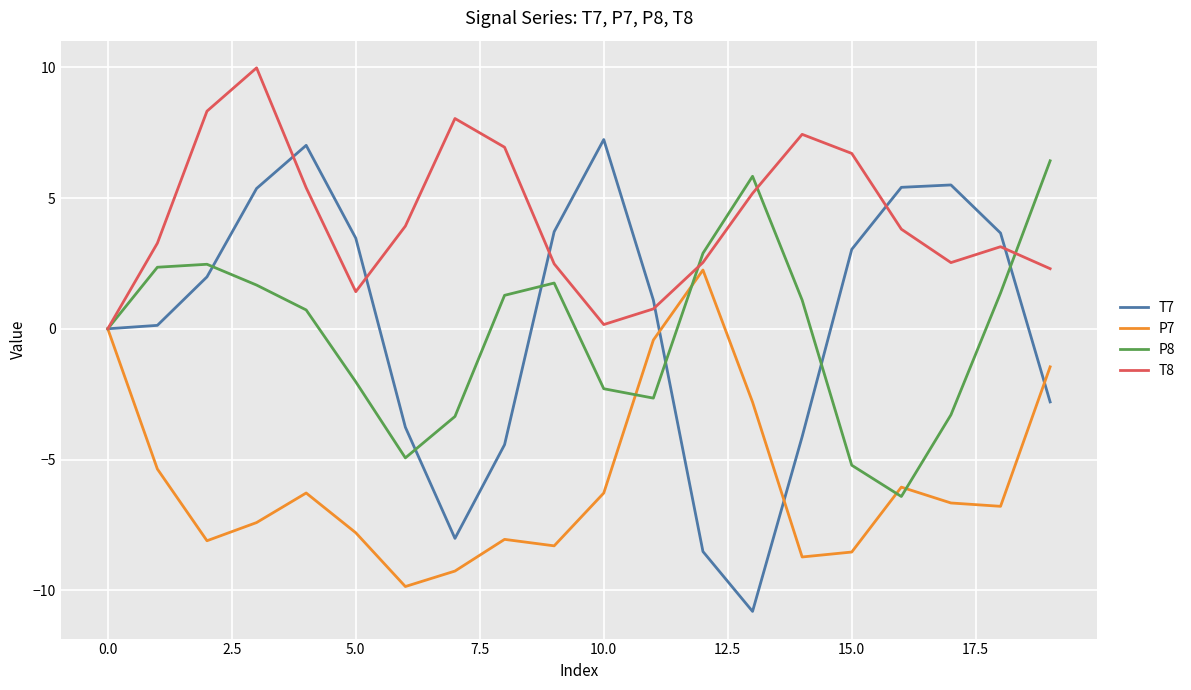

Which series has the largest range (max minus min)?

T7